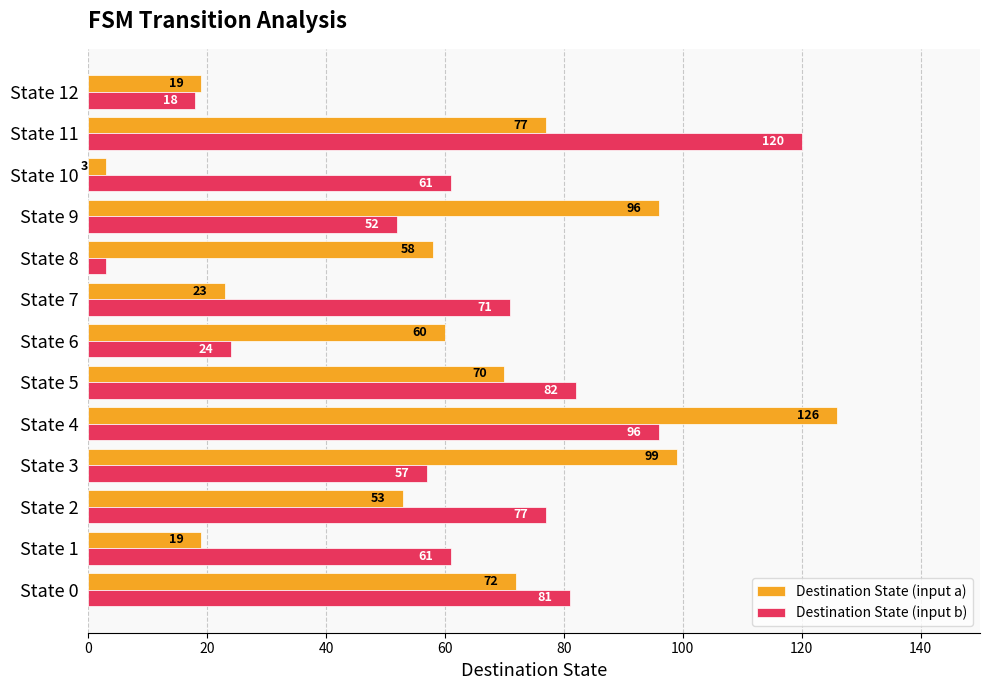

What is the difference between the maximum and minimum values in the Destination State (input a) series?

123